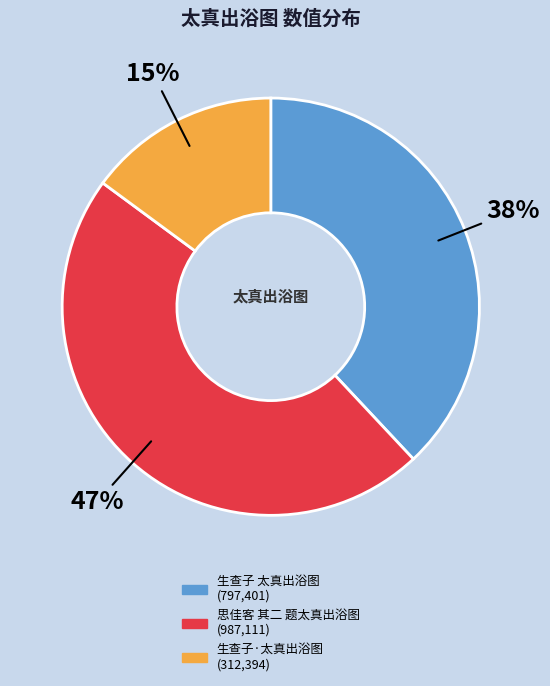

Combined, do 思佳客 其二 题太真出浴图 and 生查子·太真出浴图 account for over 50%?

Yes